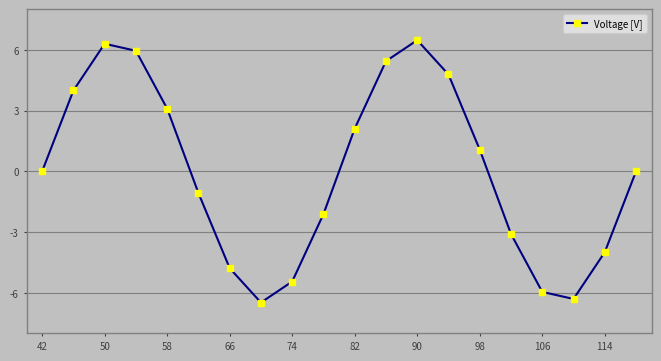

What is the value of the 8th point from the left?

-6.5